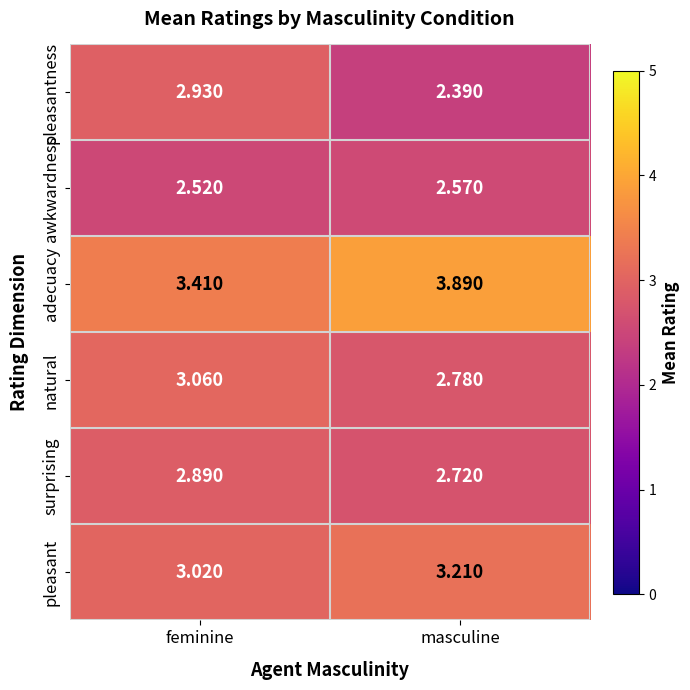

List the series in order of their peak value, highest first.

adecuacy, pleasant, natural, pleasantness, surprising, awkwardness